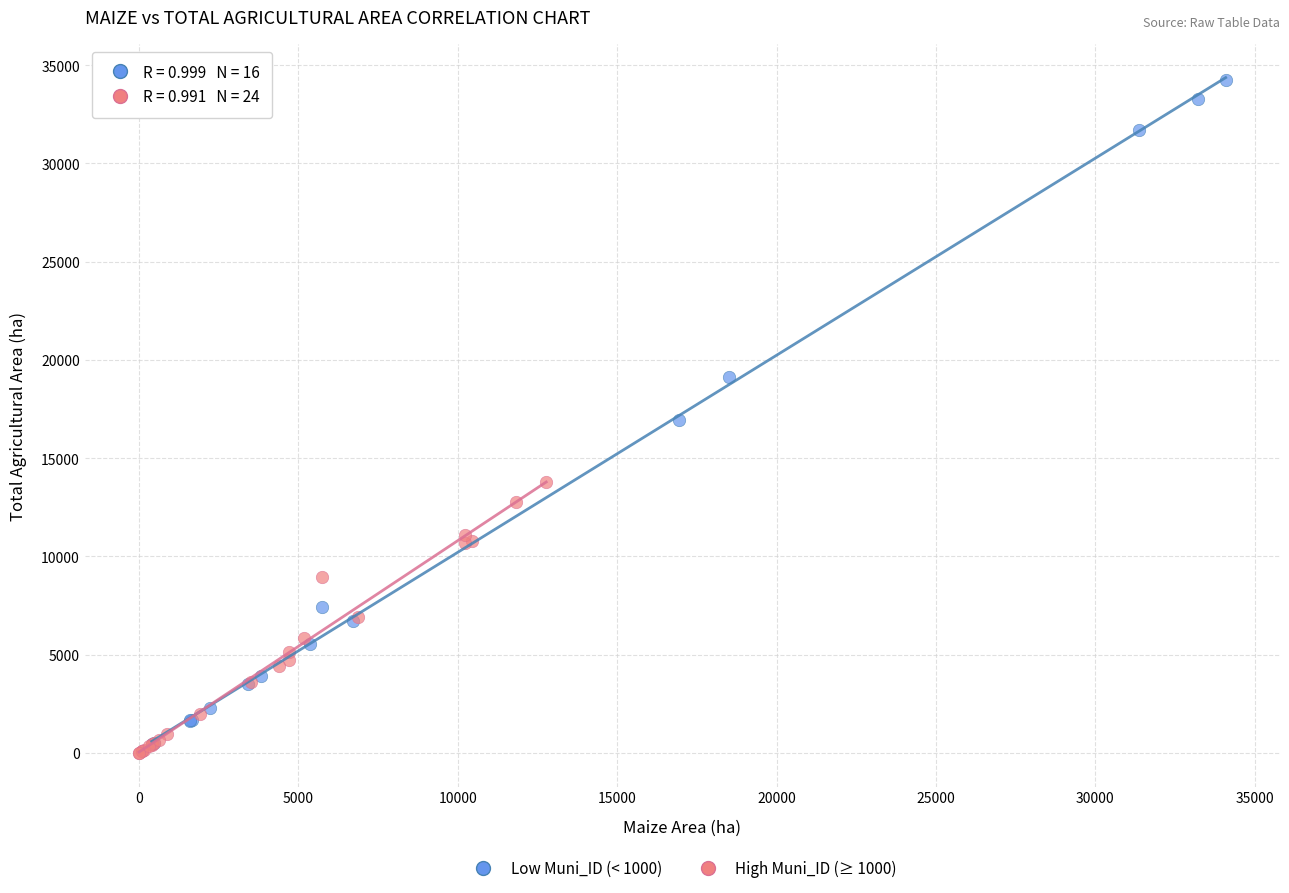

Which series has the widest spread of Y values?

Low Muni_ID (< 1000)